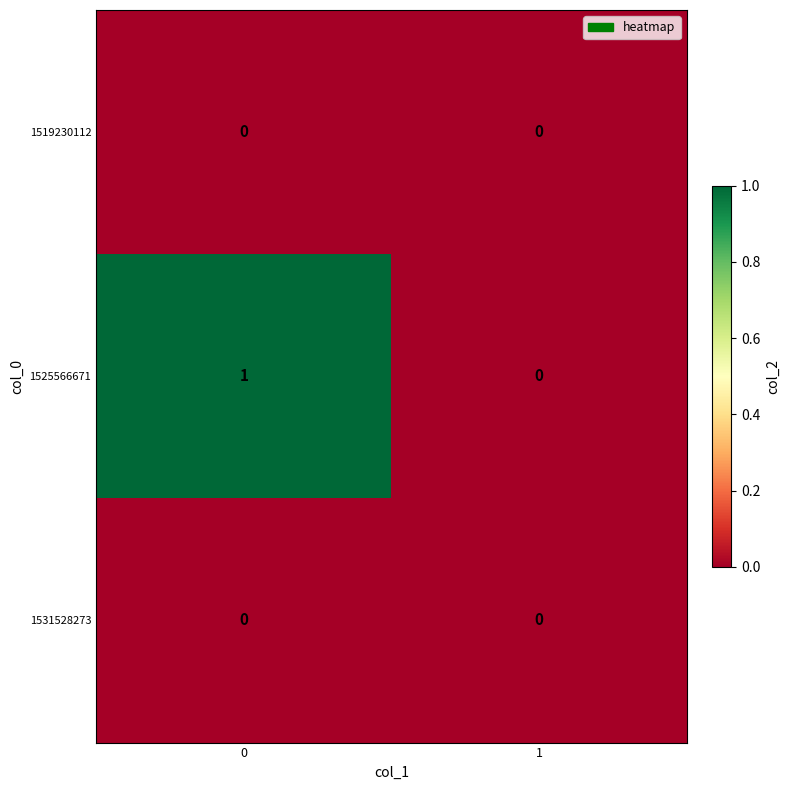

Between 0 and 1, which series saw the biggest shift?

row_1